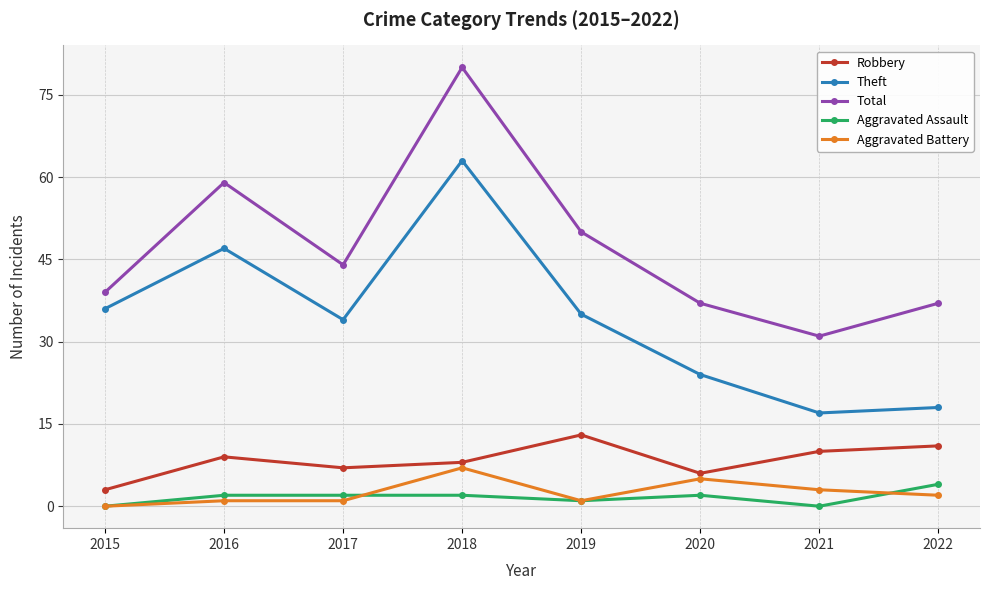

True or false: Aggravated Battery and Robbery intersect in this chart.

False